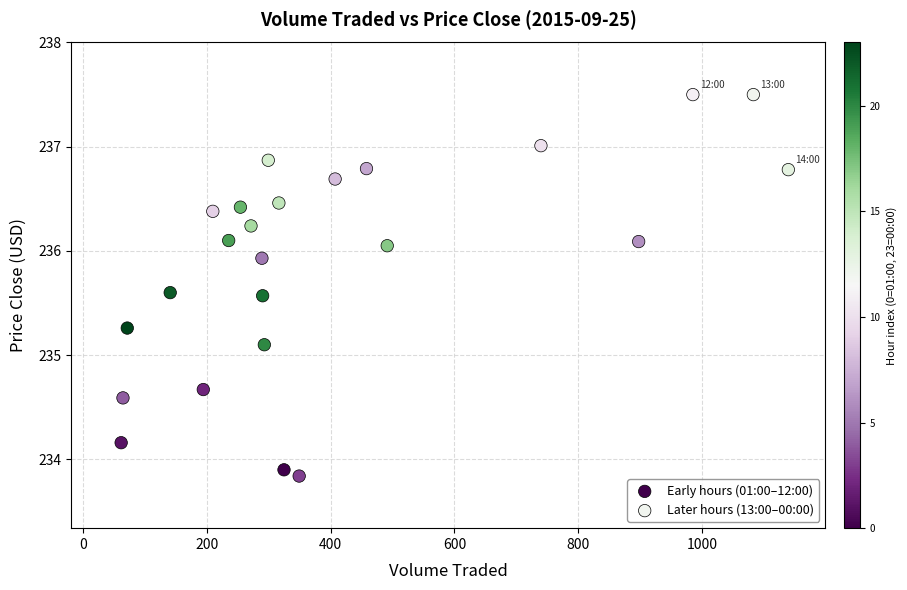

Which series has the largest Y range (max minus min)?

Early hours (01:00–12:00)